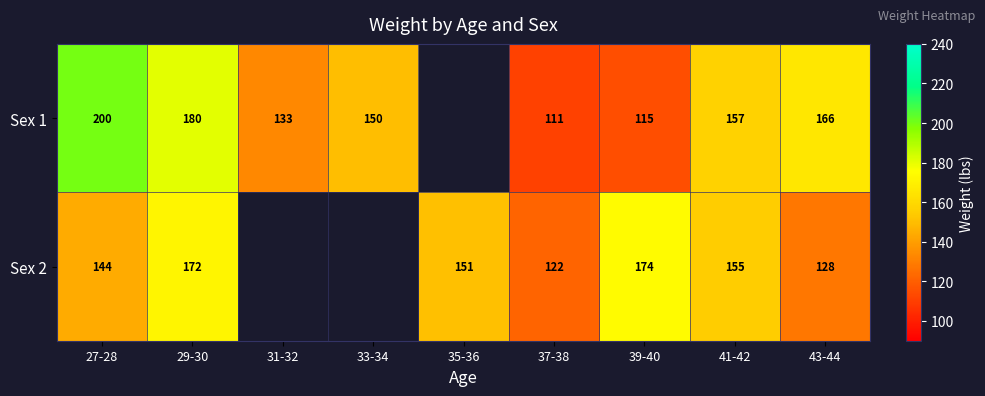

At how many categories does at least one series exceed 170?

3